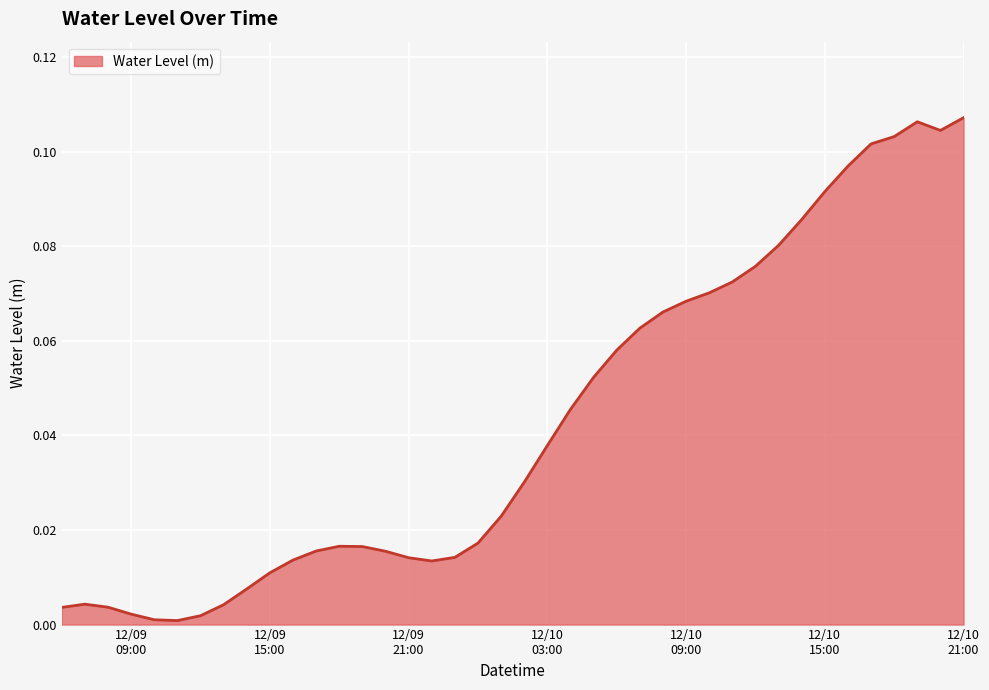

How many interior local valleys (lower than both neighbors) does the data have?

3